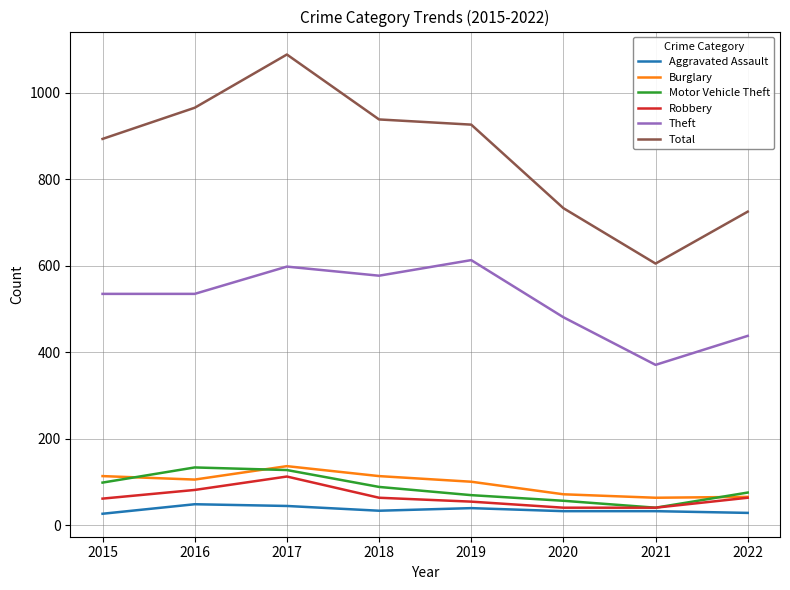

How many interior local valleys does the Total series have?

1